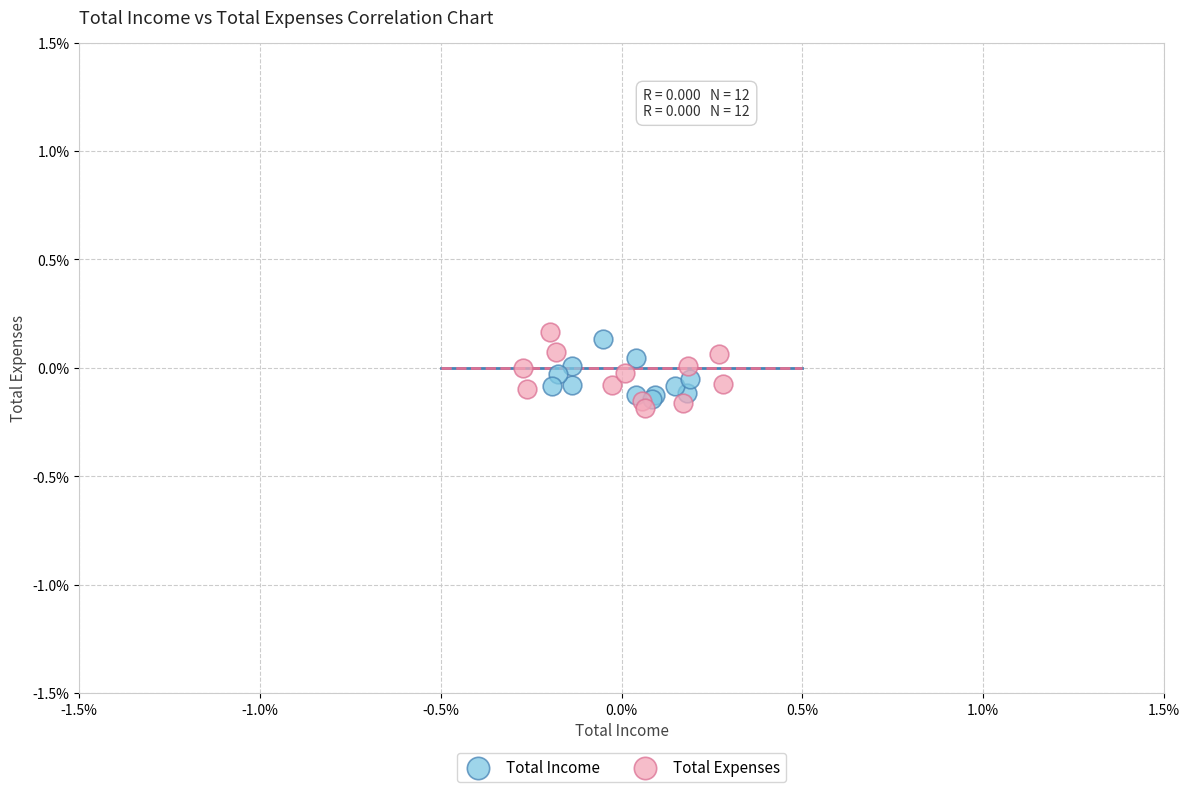

Which series contains the lowest Y value?

Total Expenses